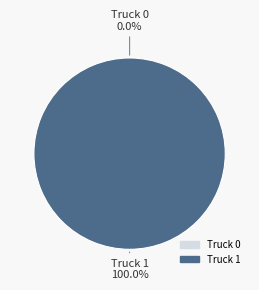

The Truck 0 slice represents 0% of the pie. True or false?

True